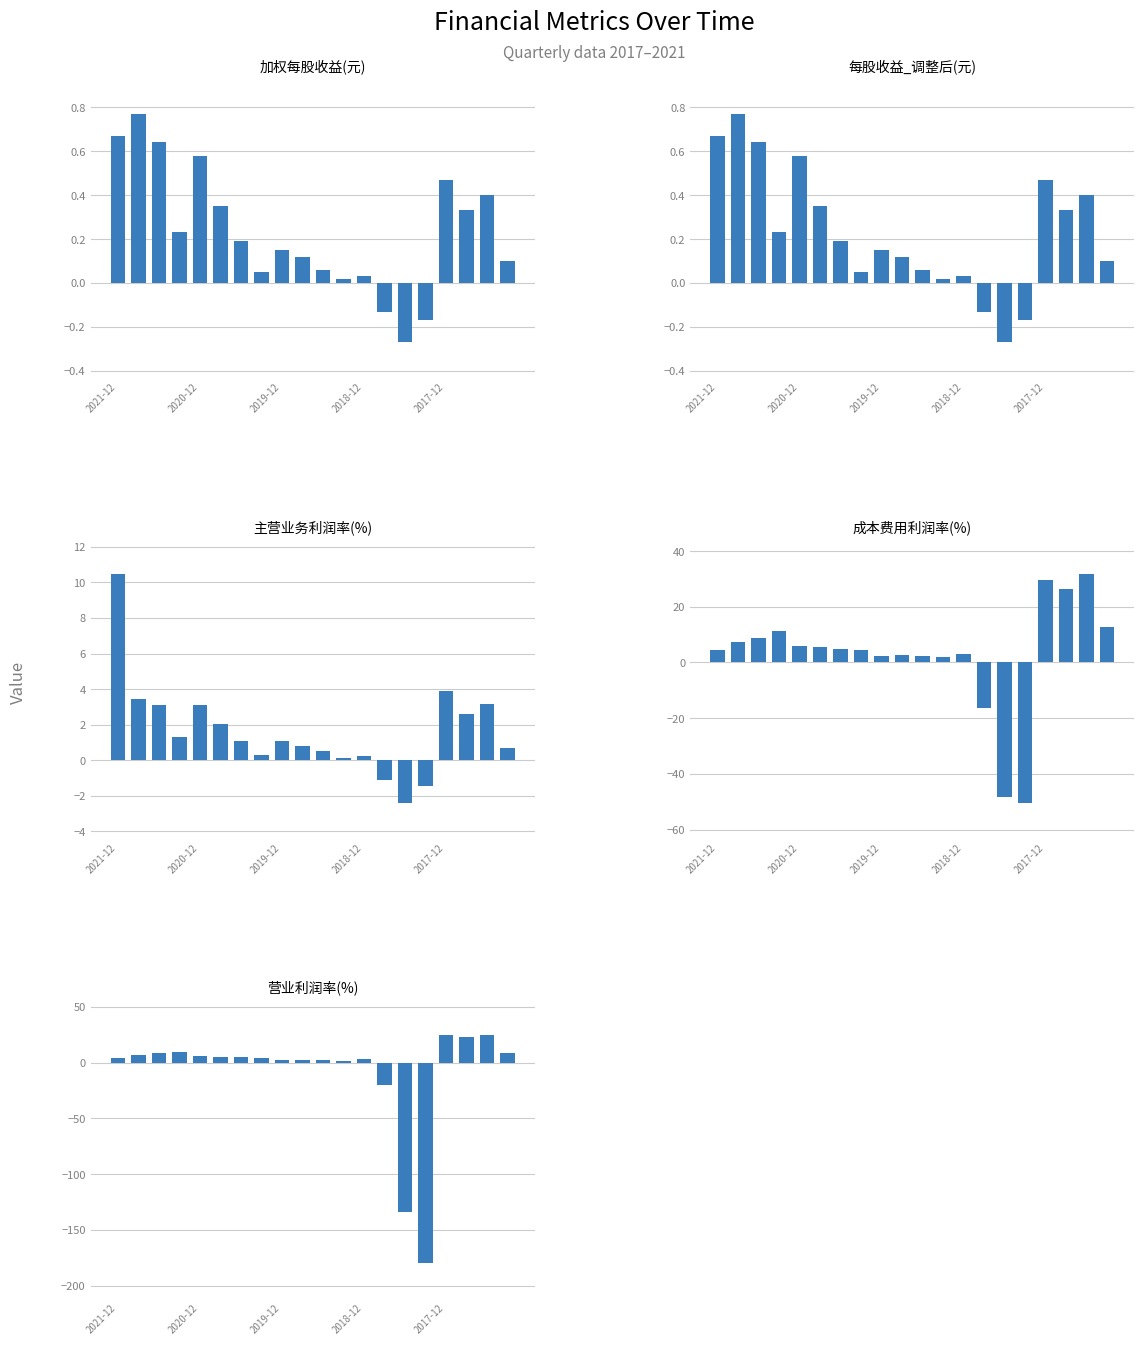

What is the value of the 每股收益_调整后(元) bar at the 16th from the left?

-0.2